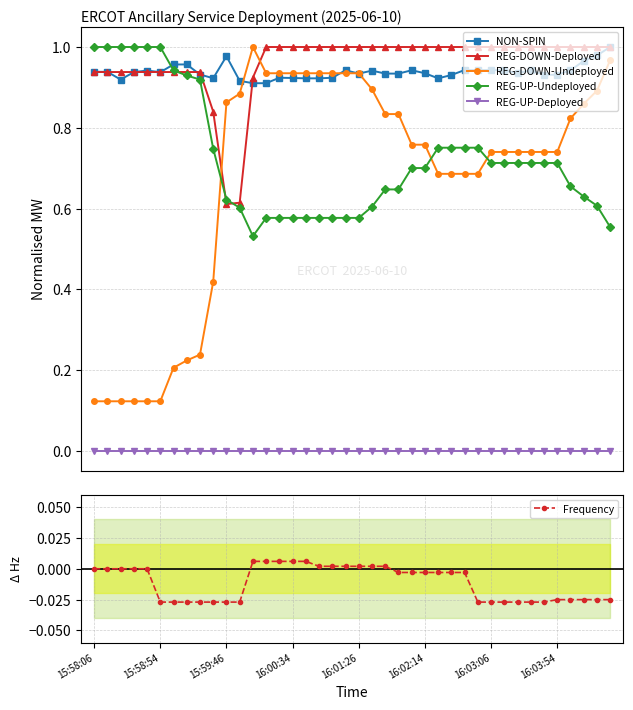

Does the chart display data point markers on the line(s)?

Yes